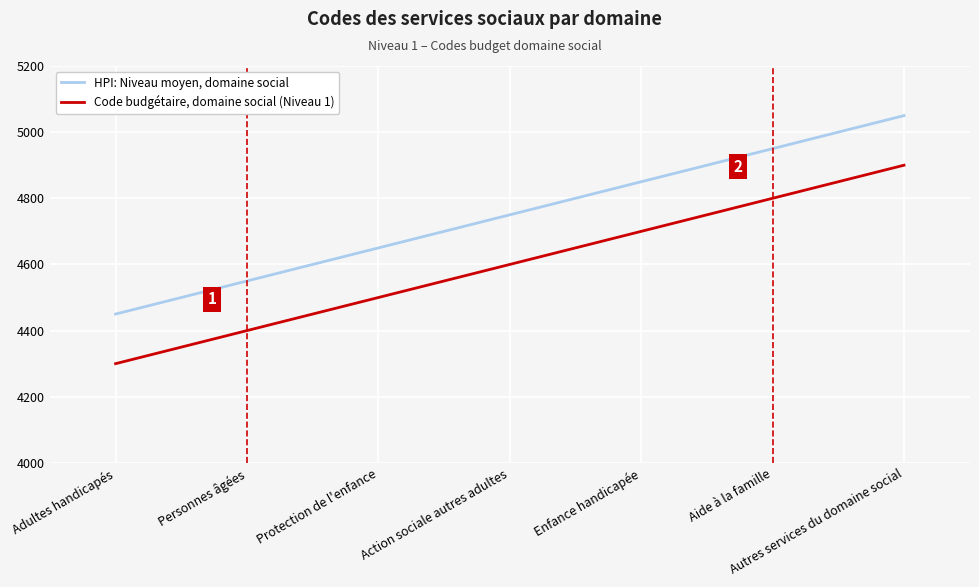

At which category is the sum across all series the highest?

Autres services du domaine social